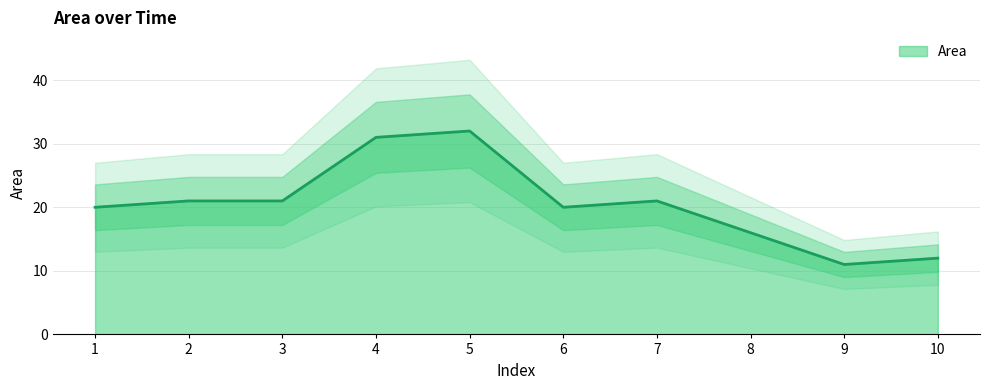

What is the difference between the second highest and minimum values?

20